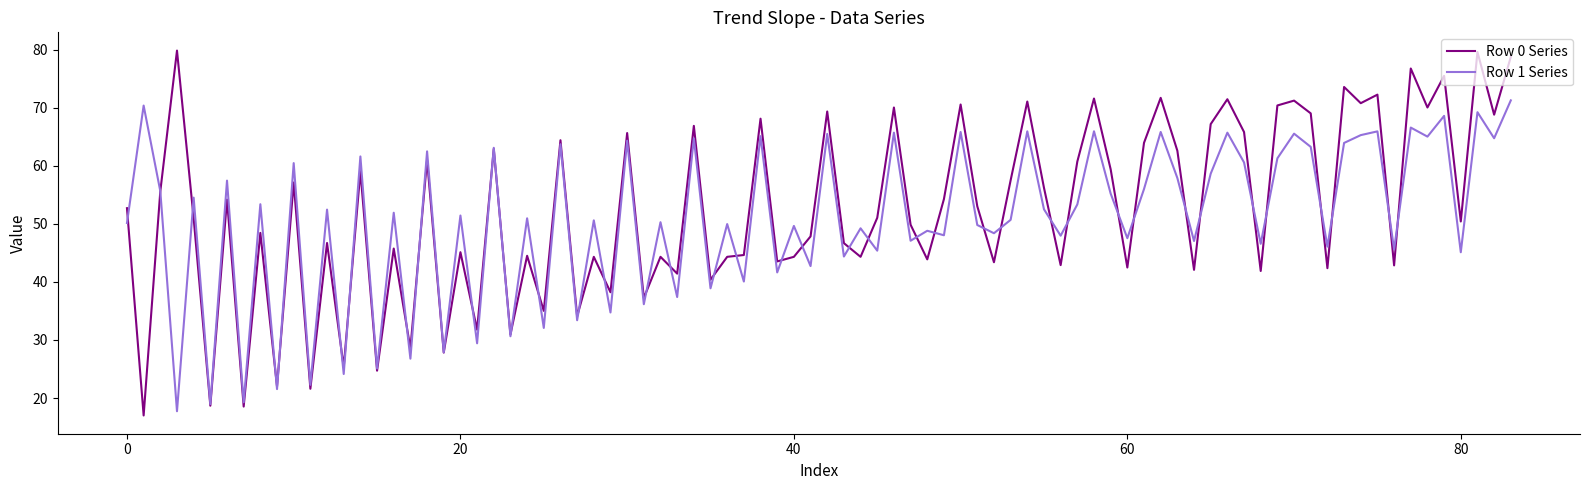

List the series in order of their peak value, highest first.

Row 0 Series, Row 1 Series